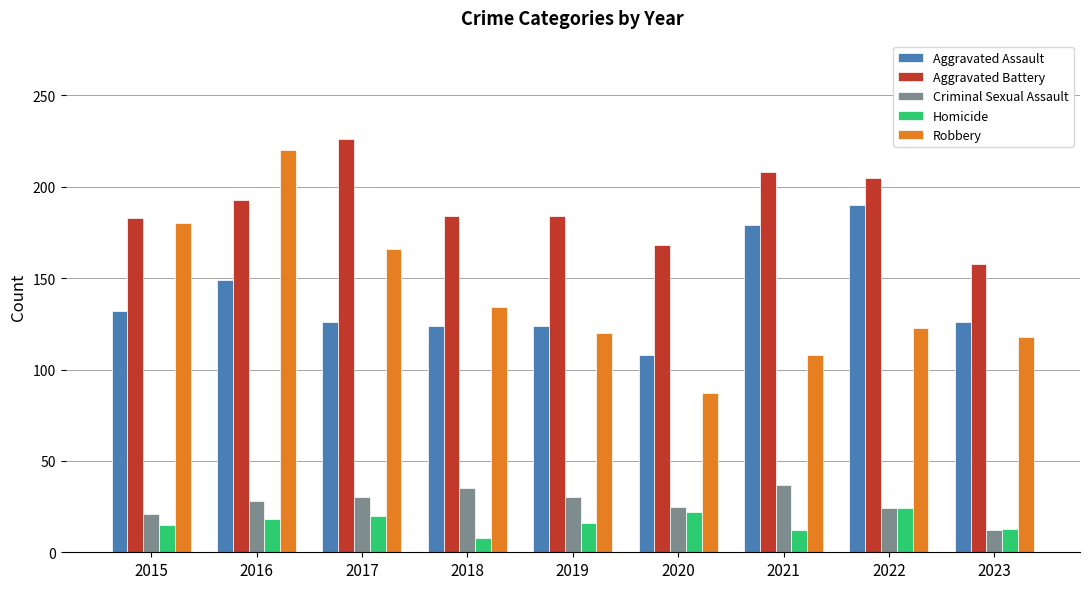

How many groups of bars are there?

9